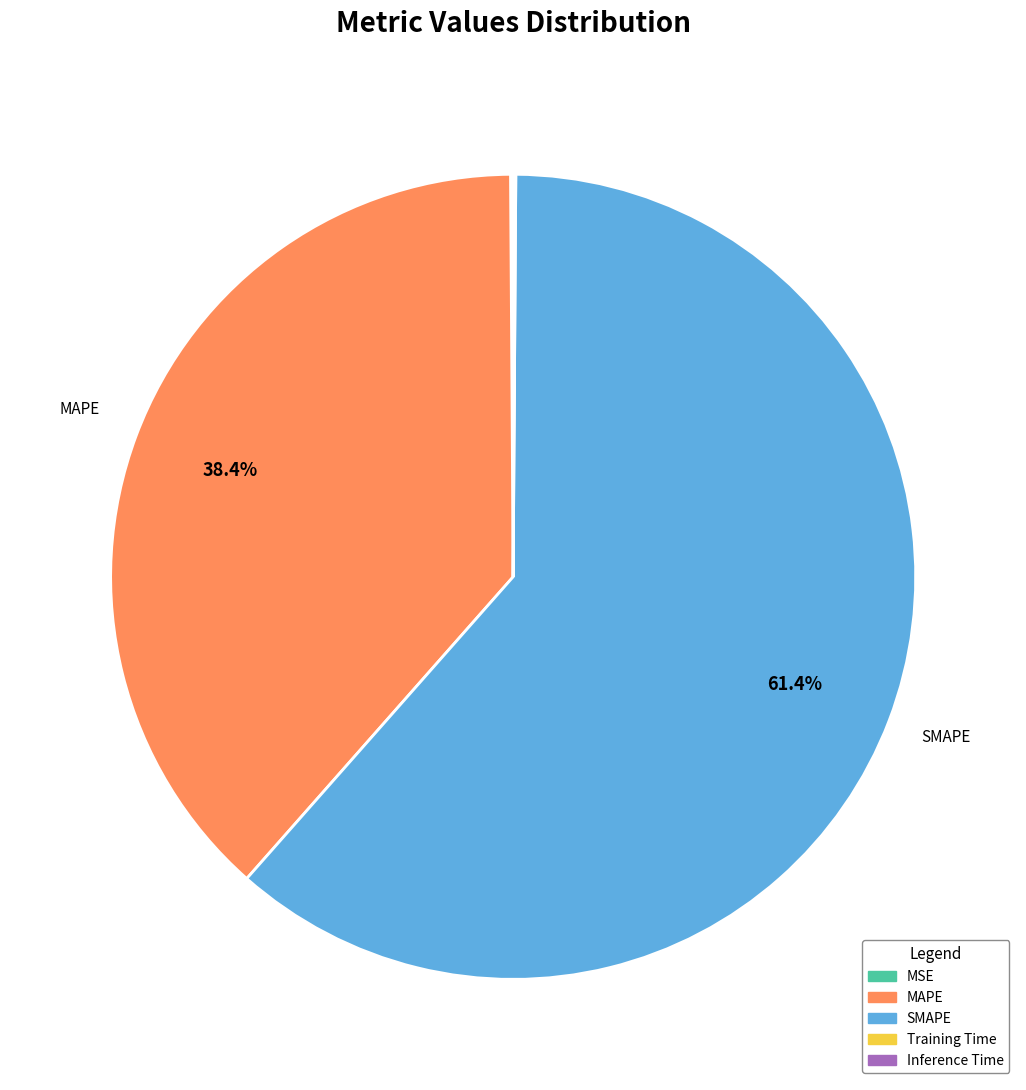

The SMAPE slice represents 68% of the pie. True or false?

False